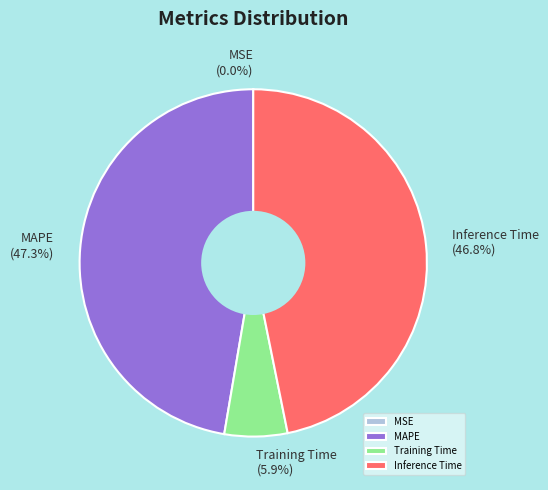

To the nearest percent, what is the average slice percentage?

25%